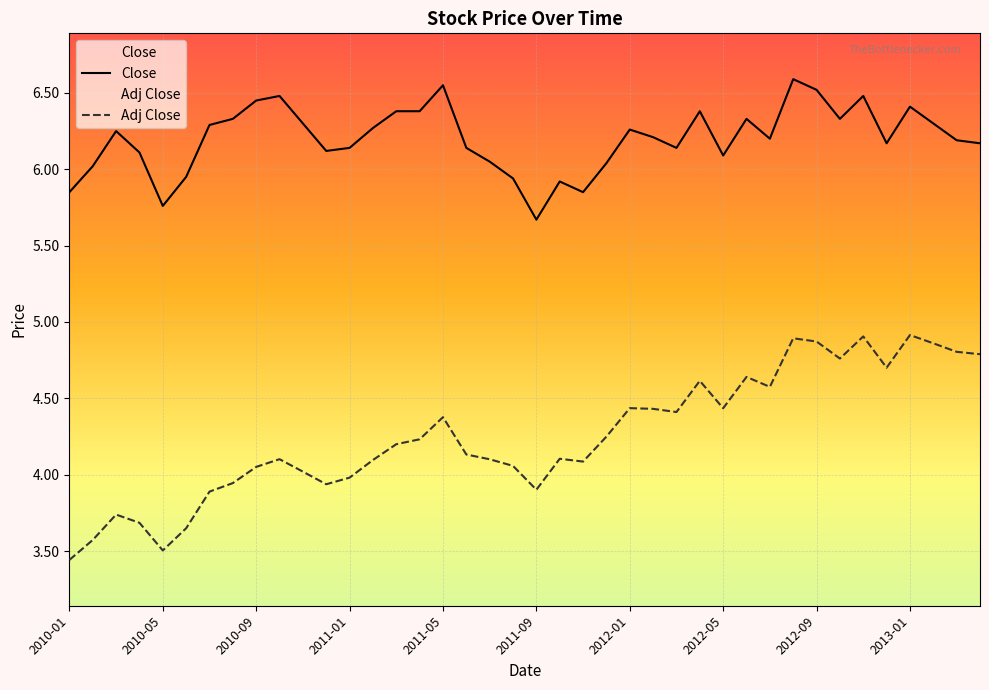

In Close, how many points are higher than both neighbors (excluding endpoints)?

10